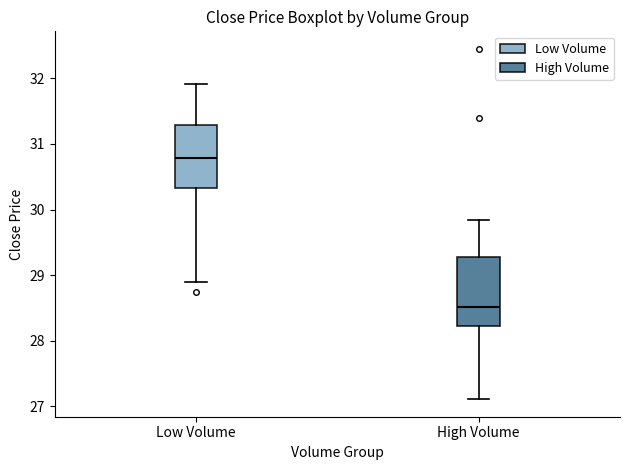

Reading left to right, transcribe this box plot: for each box, give where its median line is, the range the box spans, and where its two whiskers end, as read against the y-axis. The values are not printed on the chart, so give them approximately, as read against the axis.

Low Volume: median 30.8, box 30.3 to 31.3, whiskers 28.9 to 31.9
High Volume: median 28.5, box 28.2 to 29.3, whiskers 27.1 to 29.8